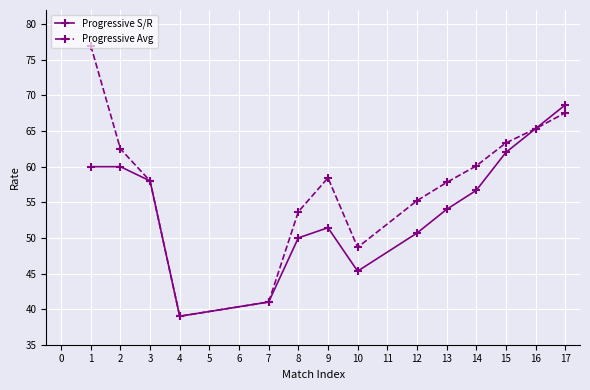

Rank the series by their average value, from lowest to highest.

Progressive S/R, Progressive Avg